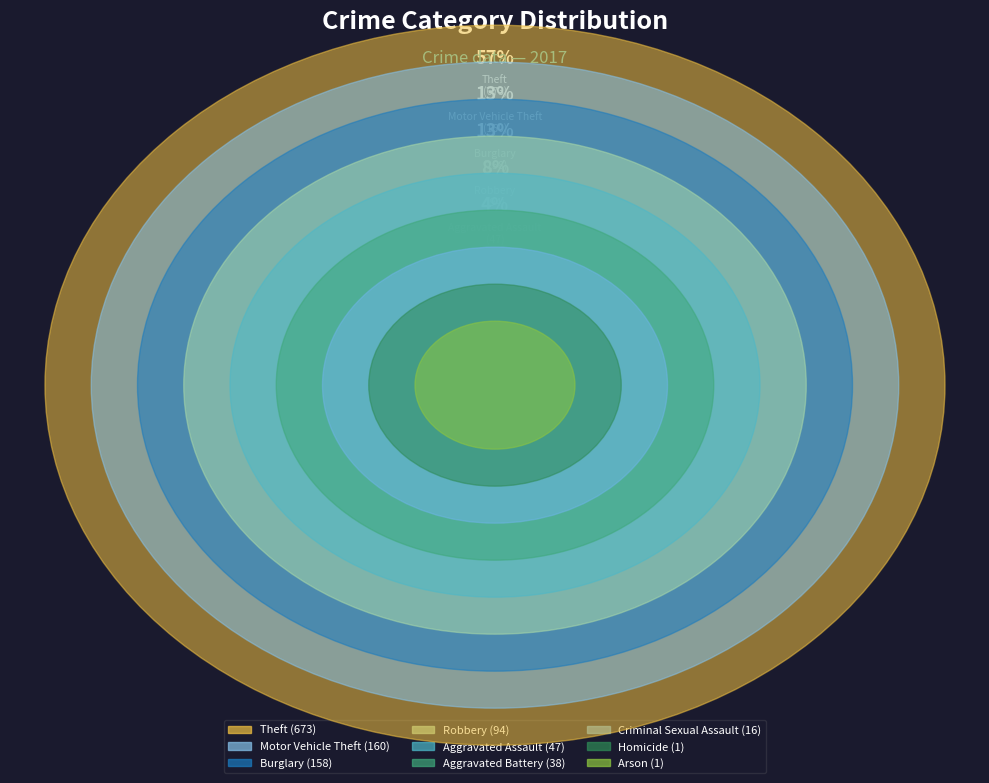

Count the number of slices in the pie.

9